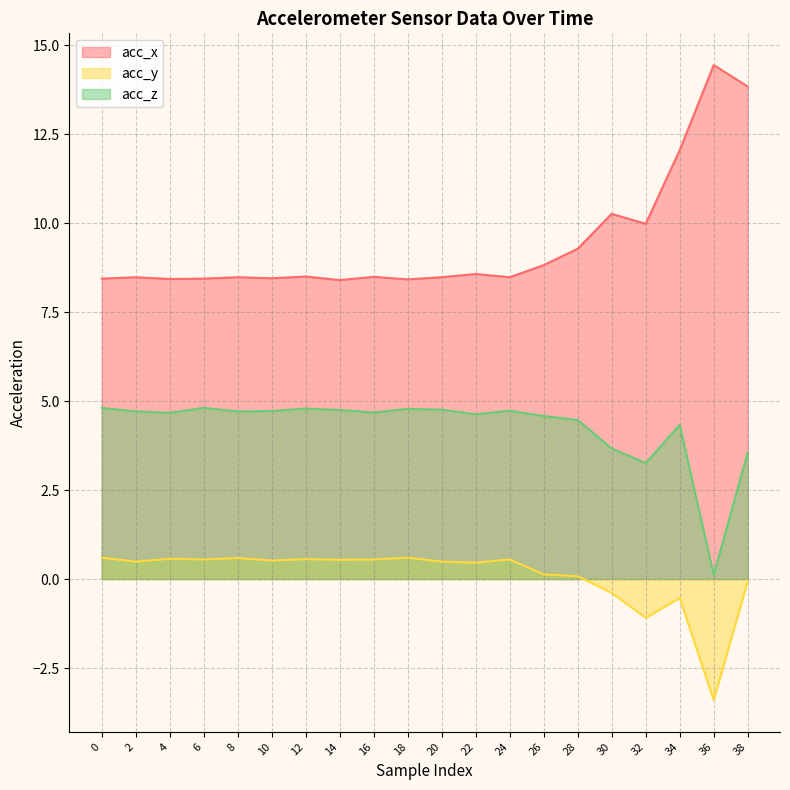

At which category does acc_y reach its first local peak?

4